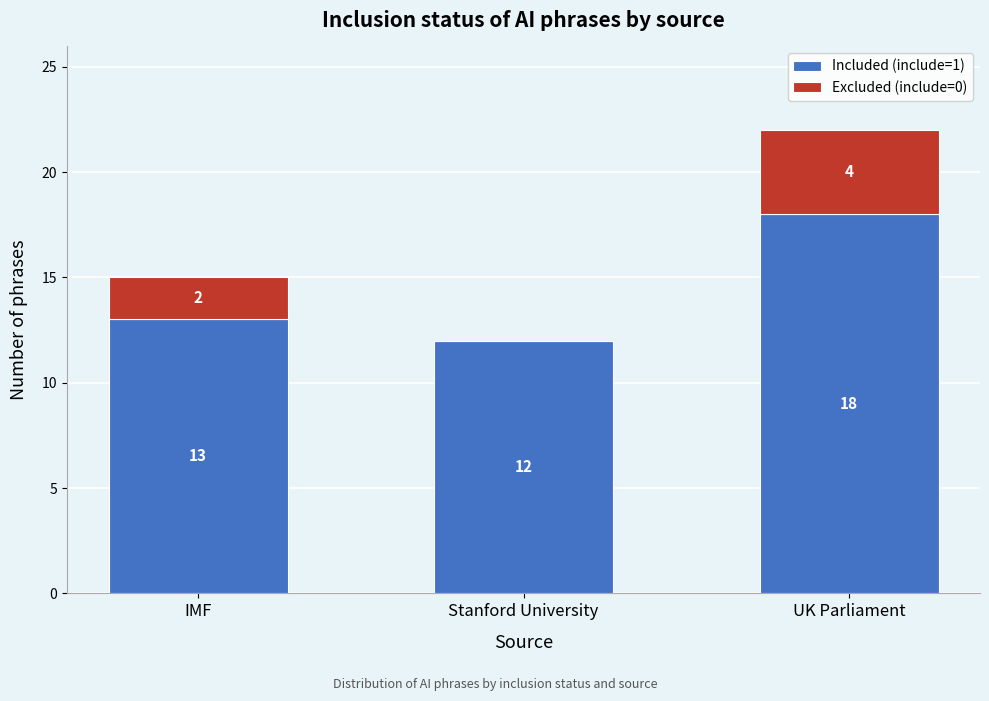

Reading left to right, what are the values for Included (include=1)?

IMF=13	Stanford University=12	UK Parliament=18